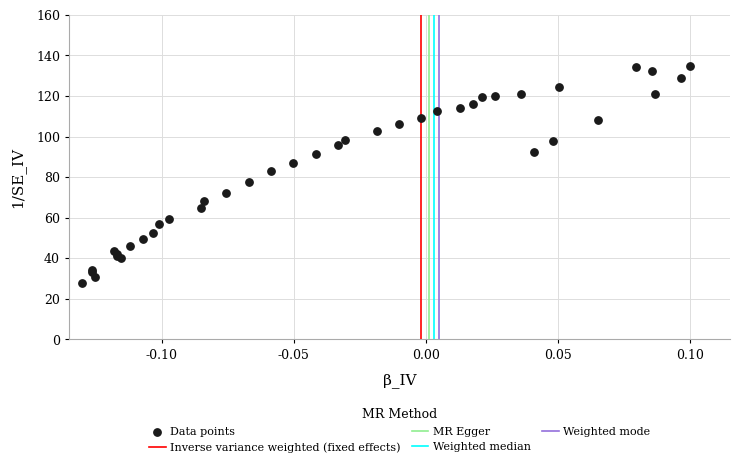

What Y value in the scatter plot is closest to 81?

82.8